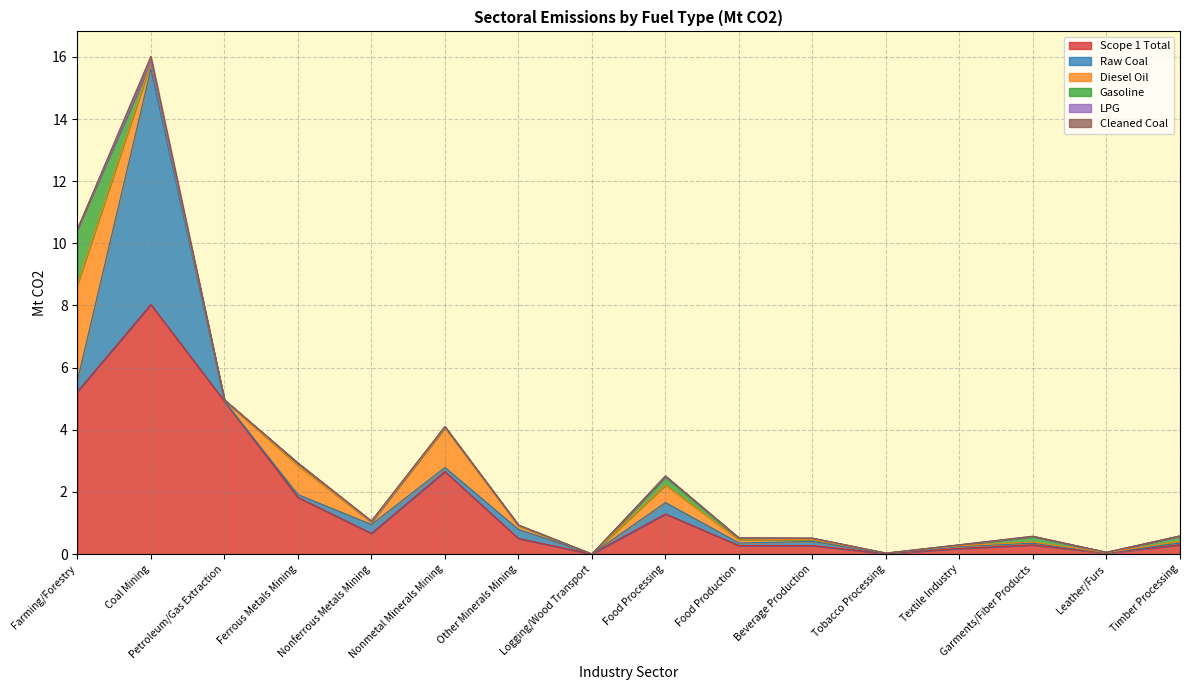

True or false: Scope 1 Total has a value of 0.0 at Logging/Wood Transport.

True